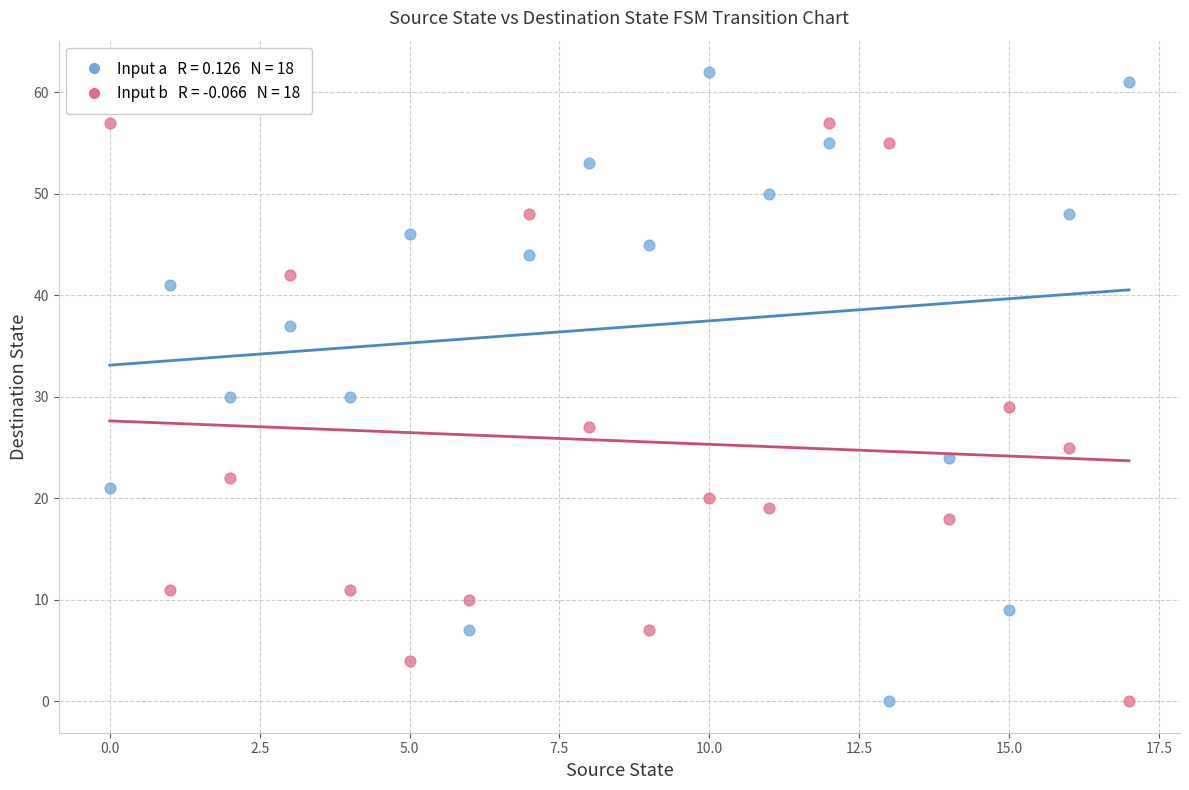

Across all data points, what is the range of Y values (max minus min)?

62